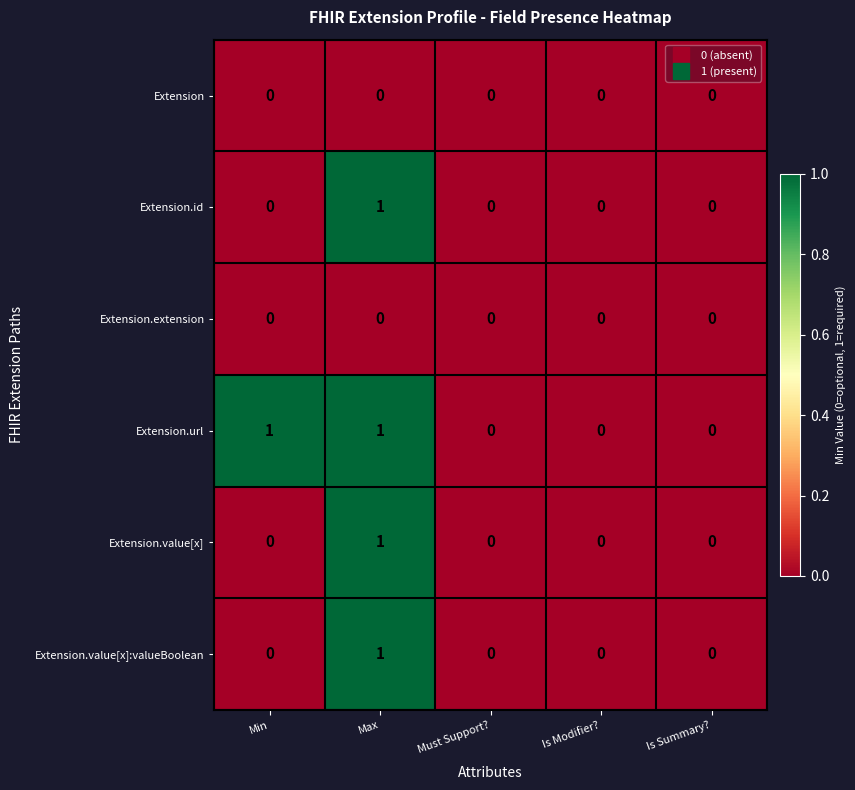

Between Min and Is Summary?, which series saw the biggest shift?

Extension.url